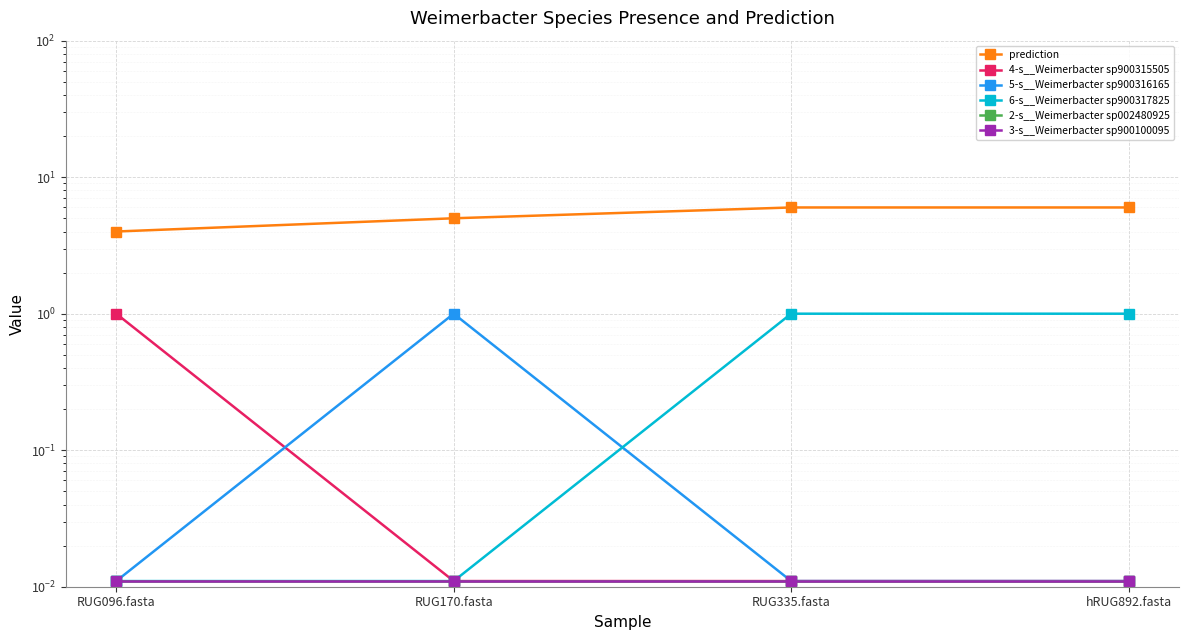

Is the value of 4-s__Weimerbacter sp900315505 at RUG335.fasta greater than the value of 2-s__Weimerbacter sp002480925 at RUG170.fasta?

No